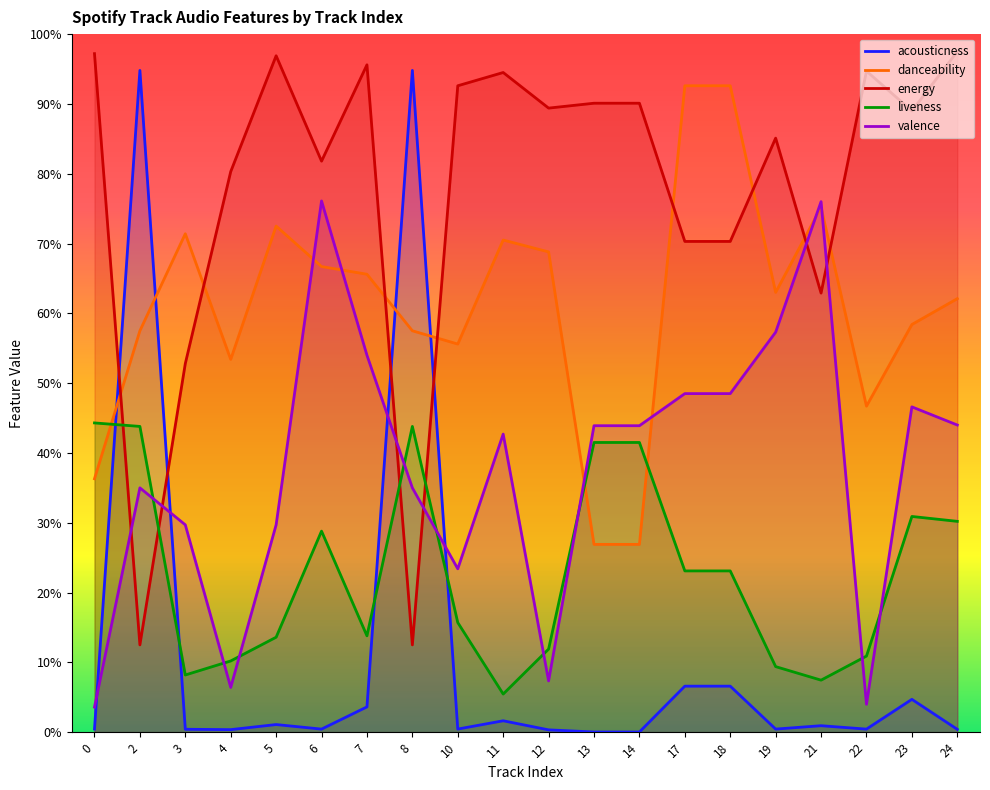

What is the sum of all danceability values?

12.2